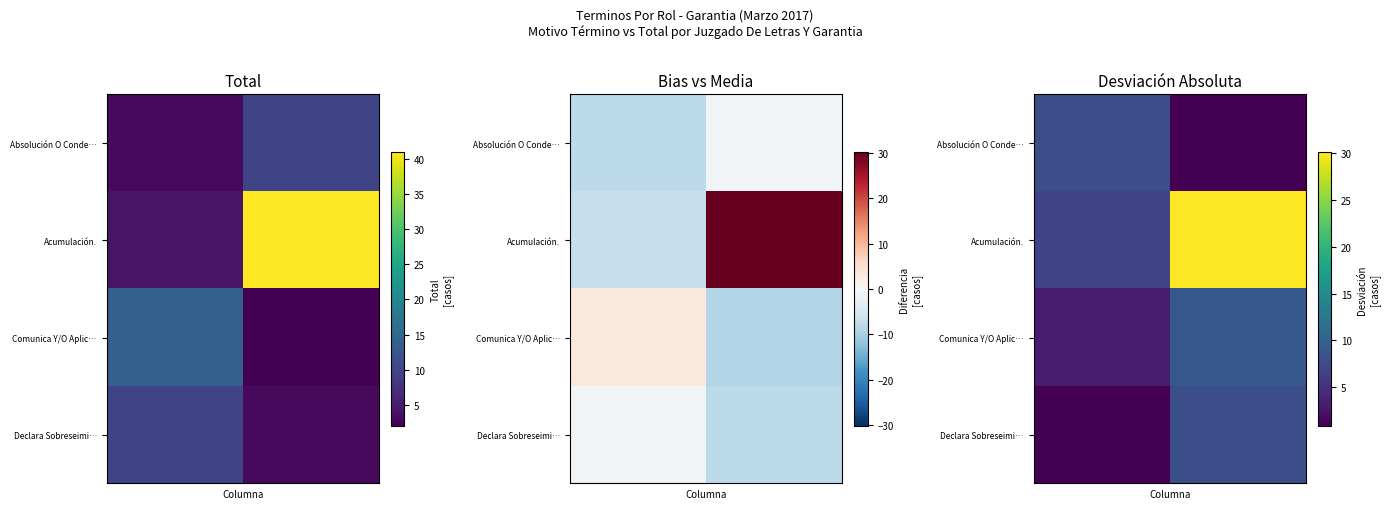

What is the smallest value displayed?

0.9